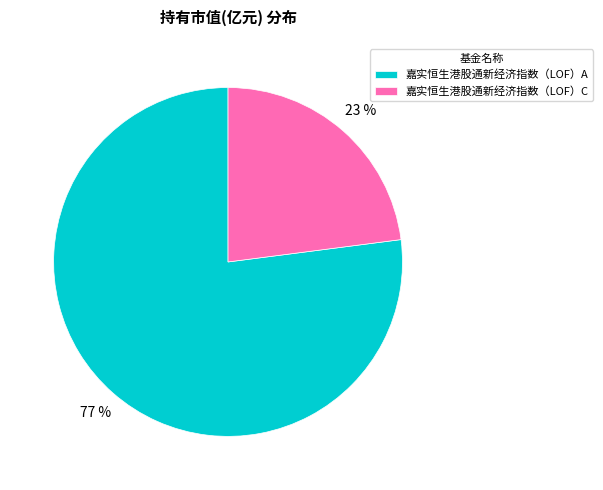

To the nearest percent, what portion does 嘉实恒生港股通新经济指数（LOF）C represent?

23%